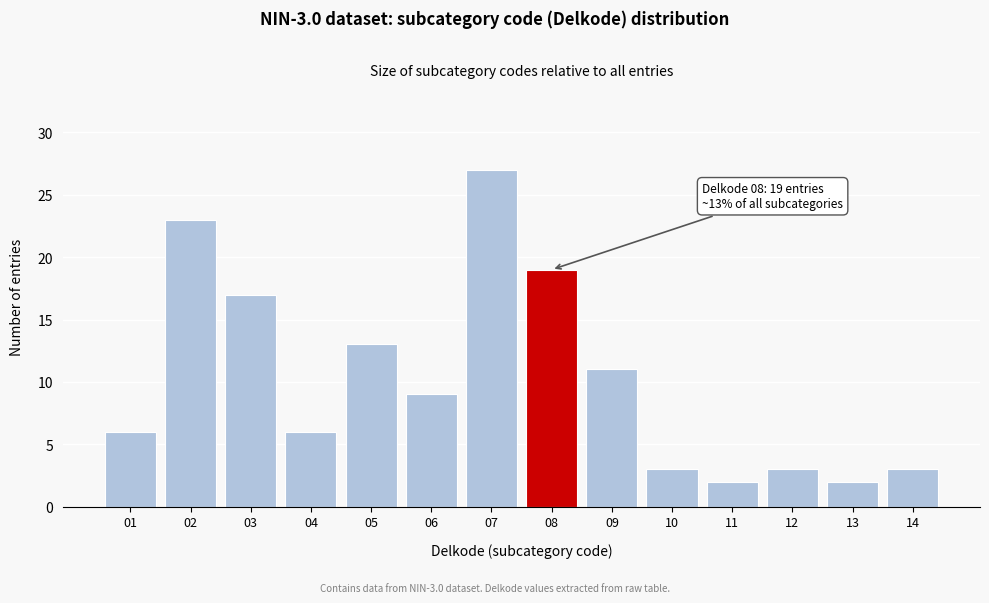

Reading right to left, transcribe all the data shown in this chart.

14=3	13=2	12=3	11=2	10=3	09=11	08=19	07=27	06=9	05=13	04=6	03=17	02=23	01=6